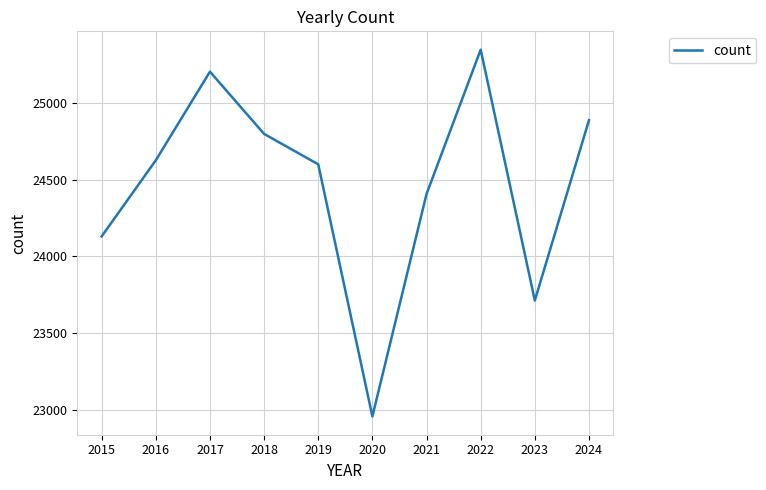

How many interior local valleys (lower than both neighbors) does the data have?

2